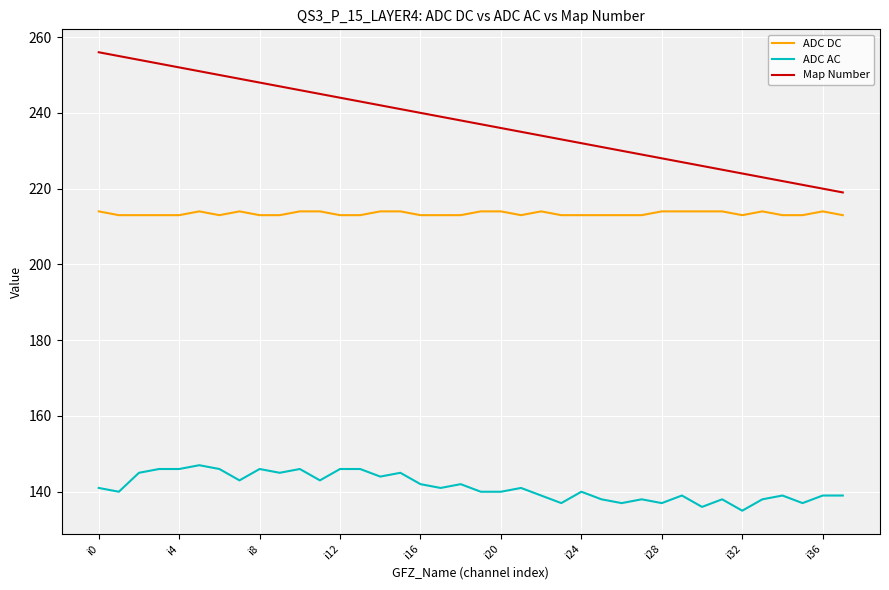

What is the maximum value for Map Number?

256